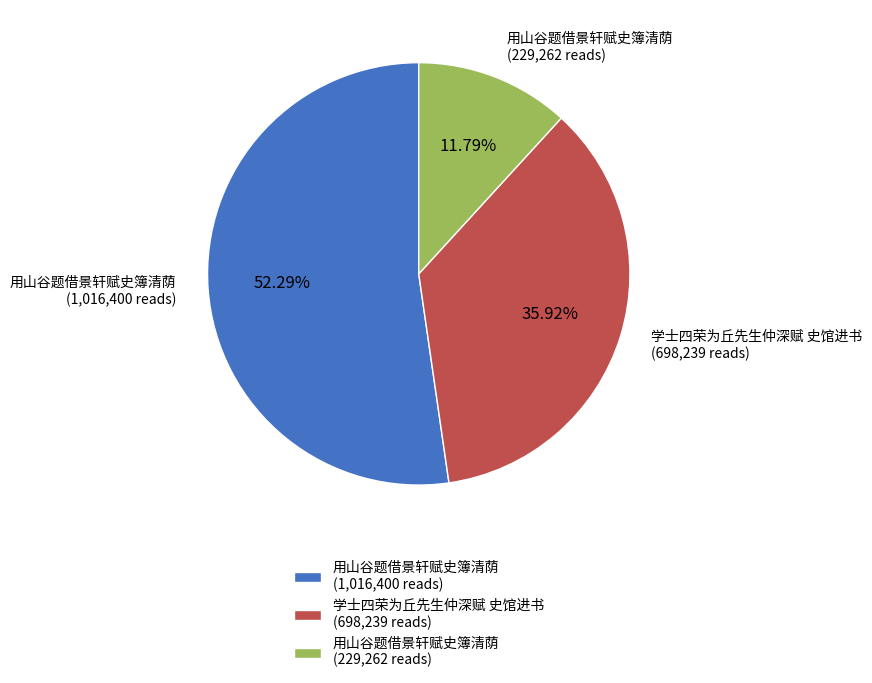

Does 用山谷题借景轩赋史簿清荫 (1,016,400 reads) account for over 50% of the chart?

Yes